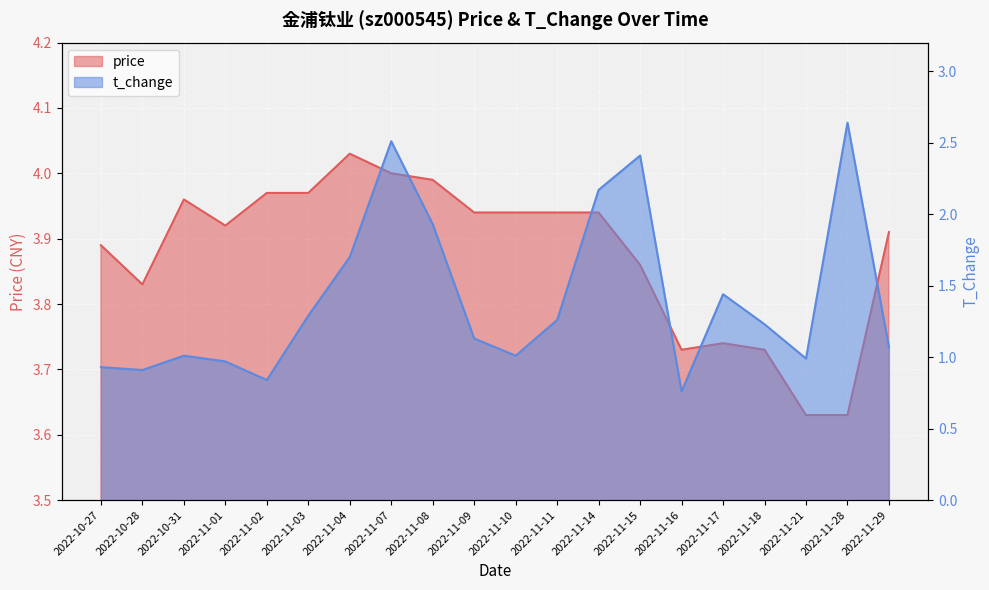

Where is price nearest to the value 3?

2022-11-21